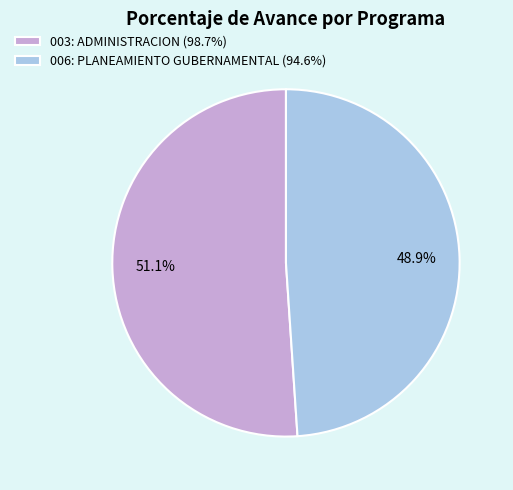

Rank the categories by value from lowest to highest.

006: PLANEAMIENTO GUBERNAMENTAL, 003: ADMINISTRACION